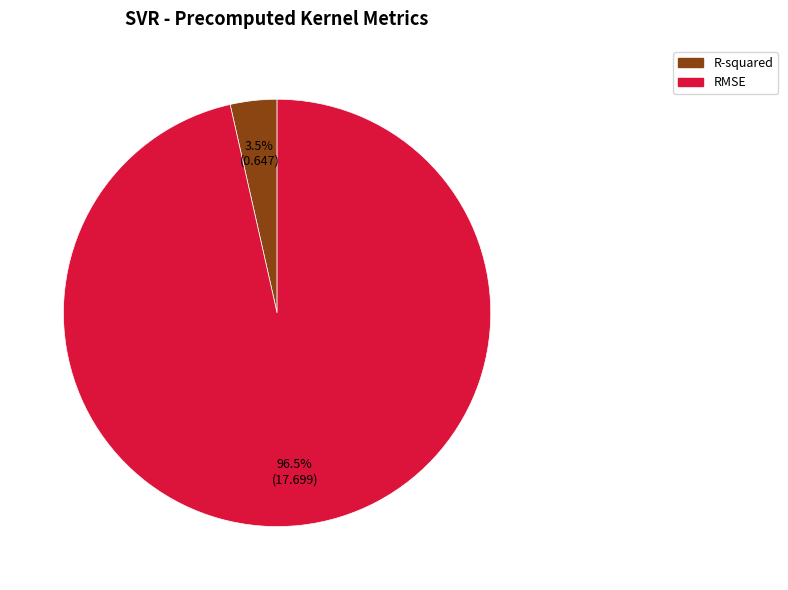

Rank the categories by value from highest to lowest.

RMSE, R-squared